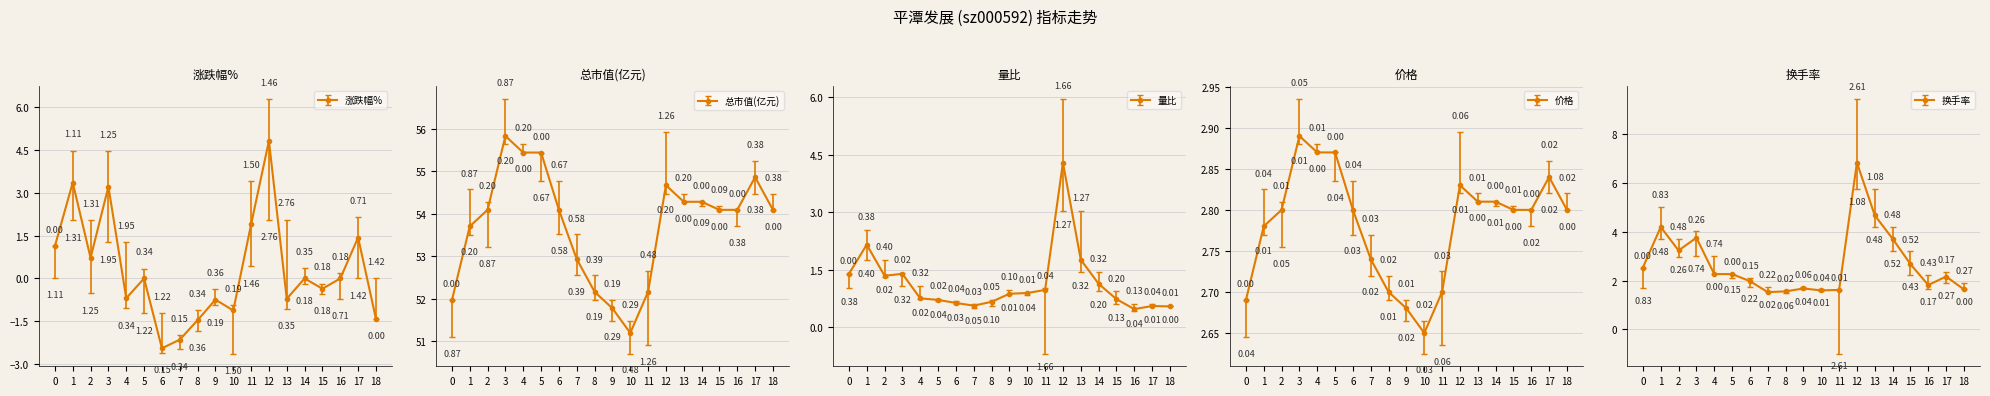

What are all the series names shown in the legend?

涨跌幅%, 总市值(亿元), 量比, 价格, 换手率